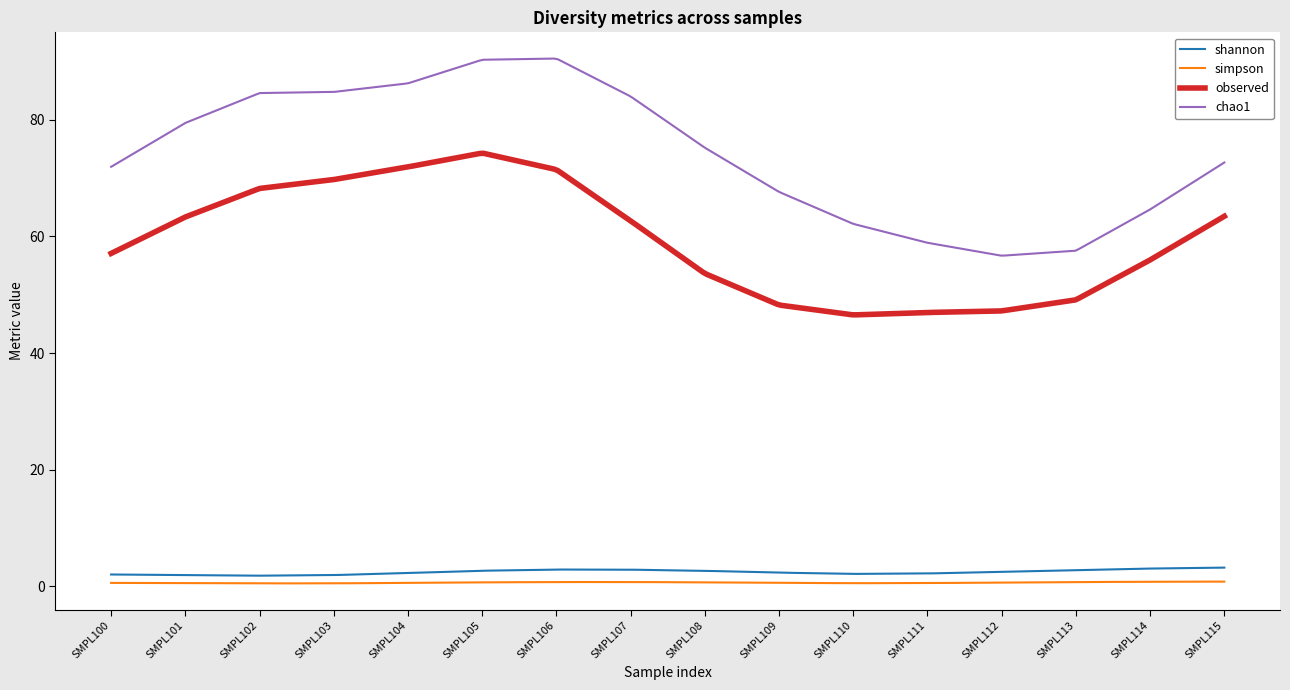

What is the highest value of the observed series?

74.3